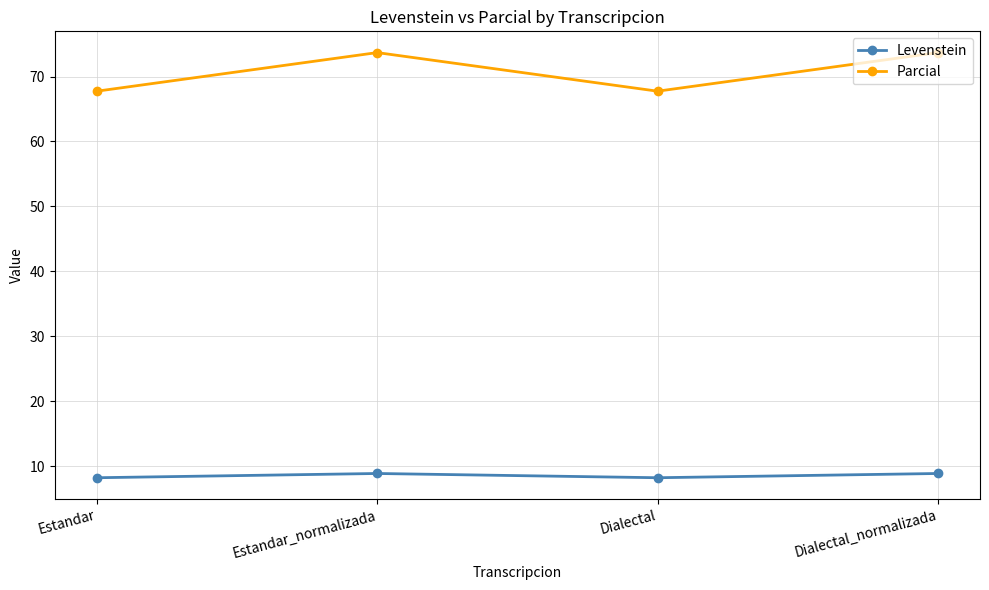

What is the sum of all Levenstein values?

34.2